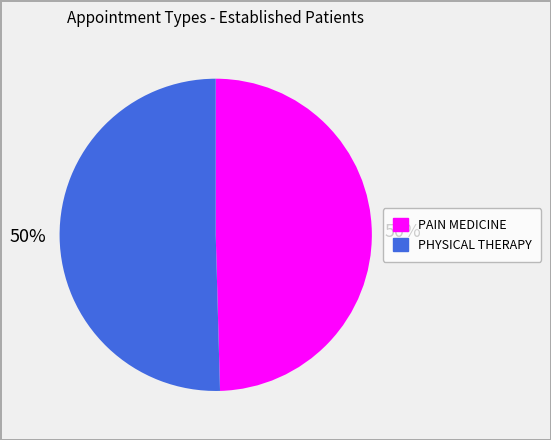

What is the ratio of the value at PHYSICAL THERAPY to the value at PAIN MEDICINE?

1.0